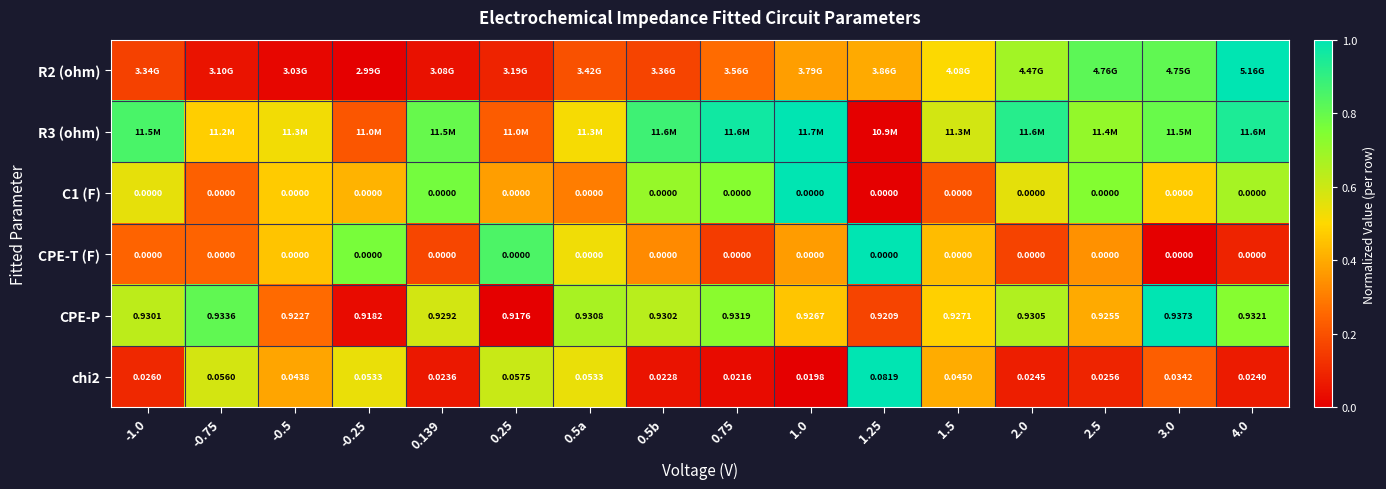

Is the value of chi2 at 1.5 greater than the value of C1 (F) at 2.5?

Yes